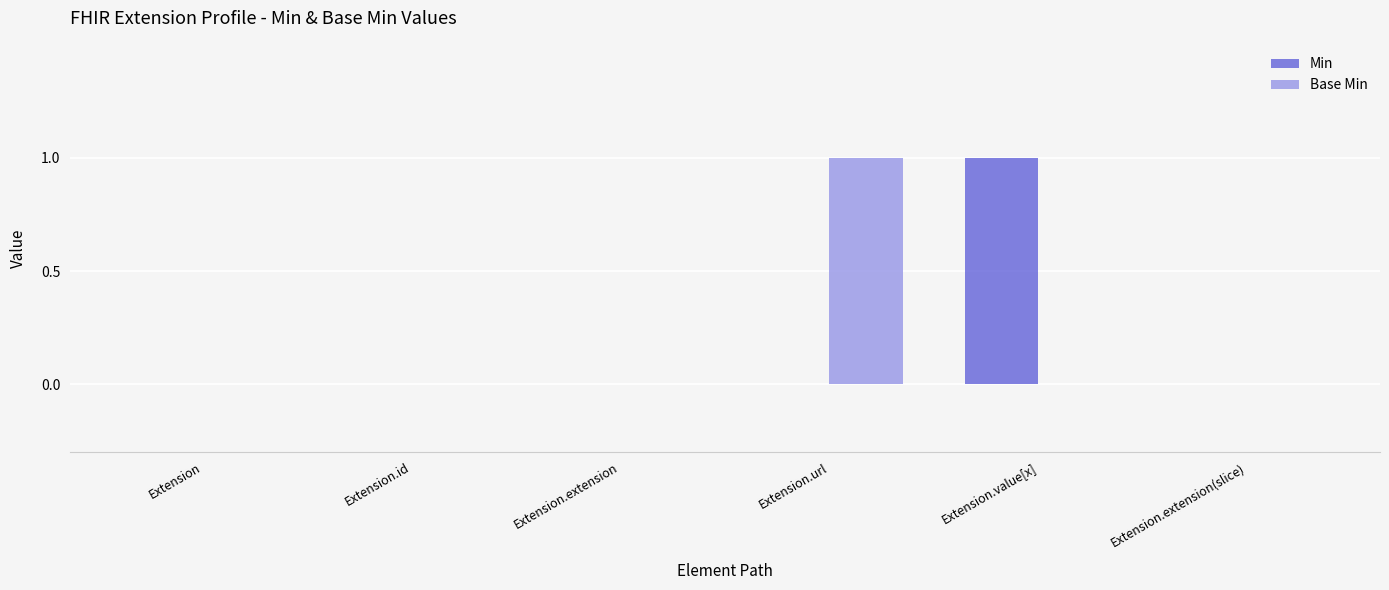

How many groups of bars are there?

6